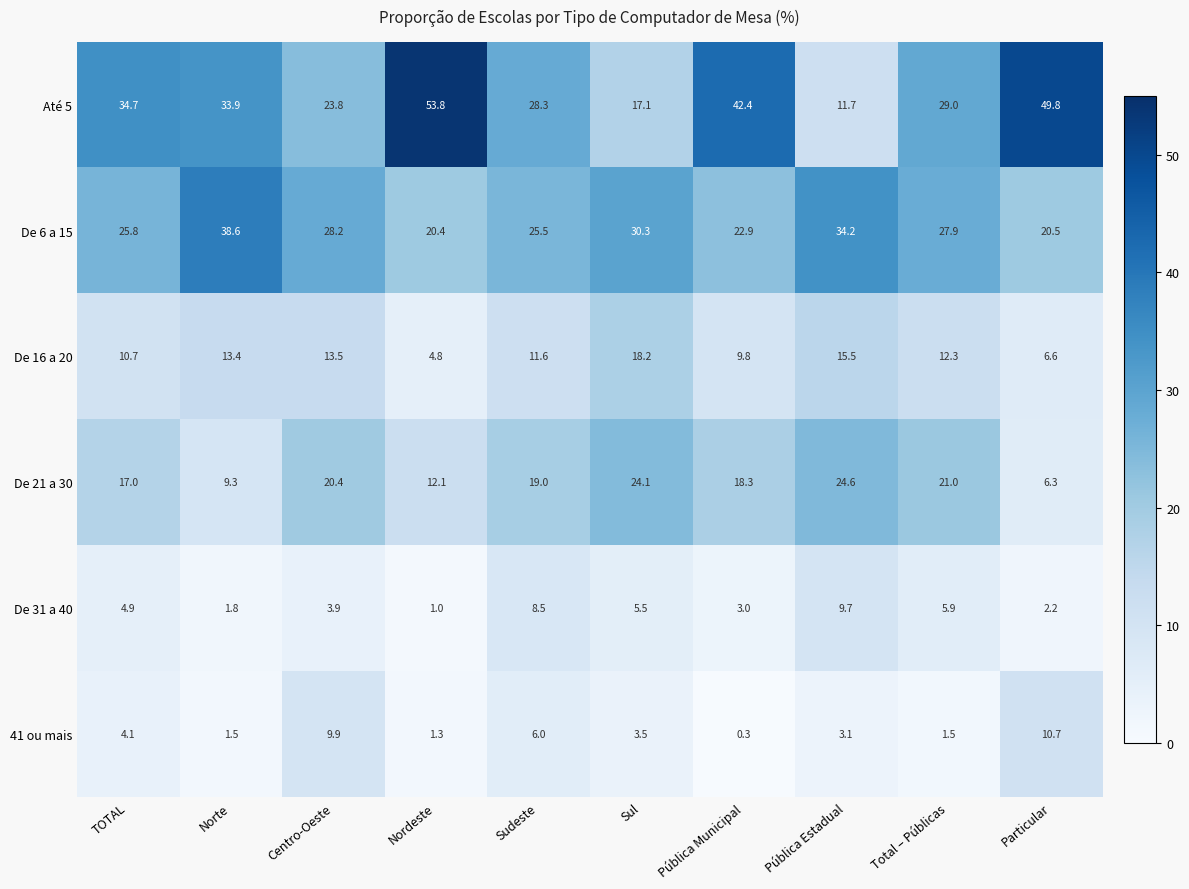

Count the number of categories in the chart.

10